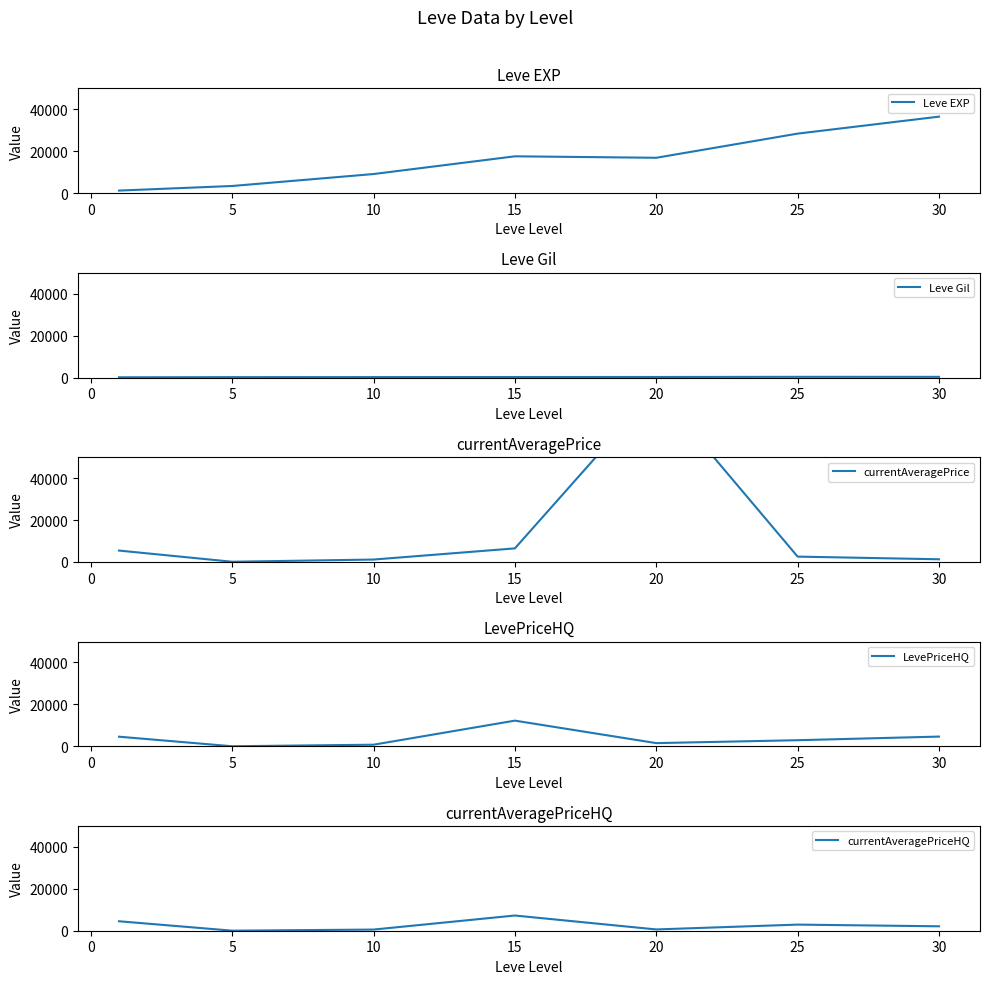

Reading right to left, transcribe all the data shown in this chart.

Leve EXP: 36492.5	28393.3	16865.0	17563.3	9106.7	3405.0	1213.3
Leve Gil: 320.8	329.7	257.0	241.3	202.8	180.0	113.3
currentAveragePrice: 1261.8	2534.8	82467.8	6464.3	1130.3	86.7	5417.8
LevePriceHQ: 4646.0	2917.0	1531.0	12253.0	772.2	26.7	4592.7
currentAveragePriceHQ: 2111.0	2917.0	611.0	7253.0	547.5	26.7	4509.3